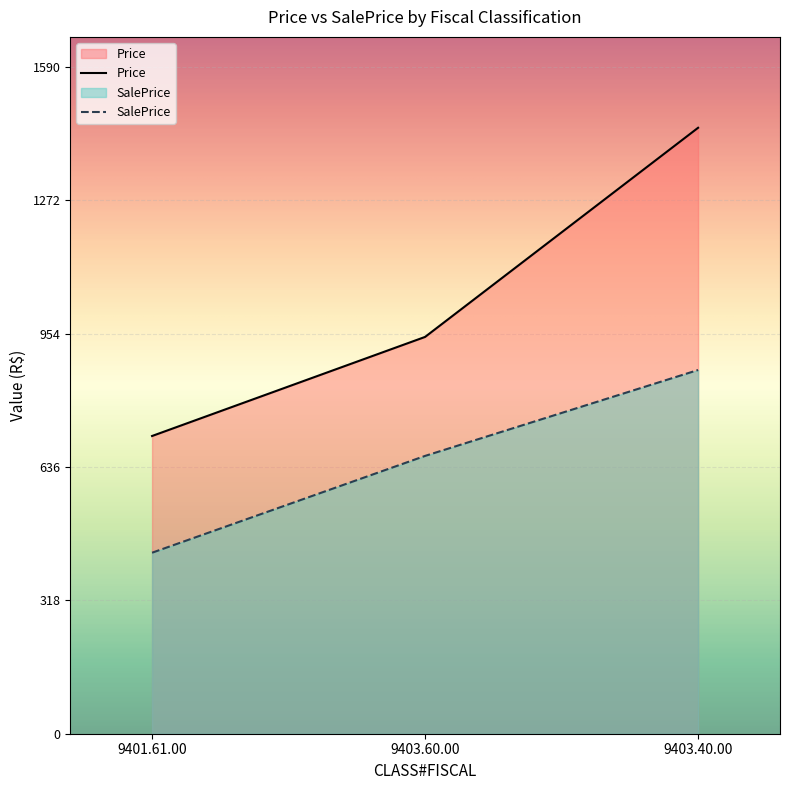

List the series in order of their peak value, highest first.

Price, SalePrice